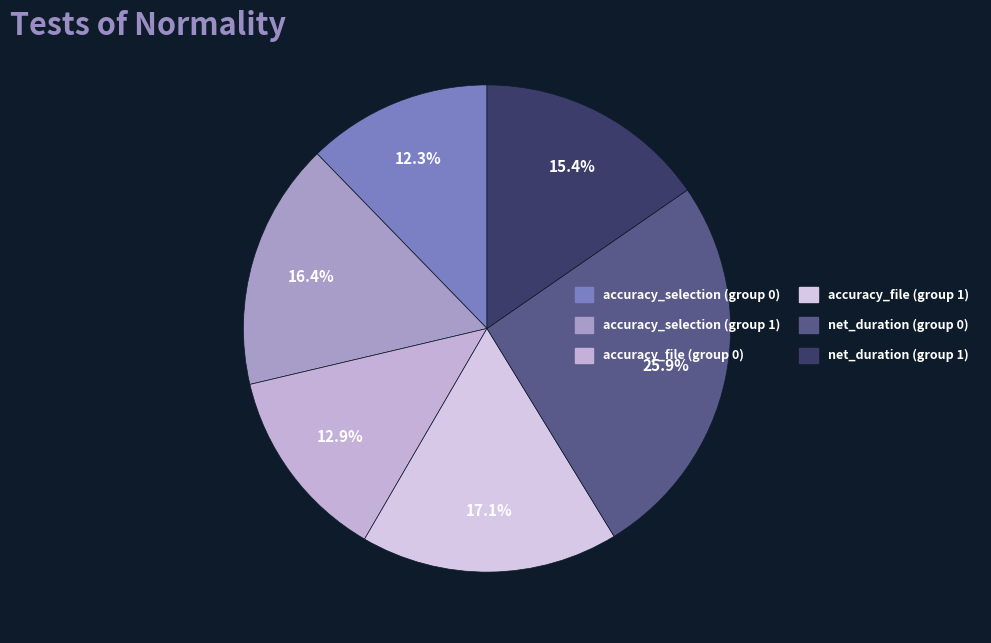

What percentage do accuracy_selection (group 1) and accuracy_file (group 1) together represent?

33.5%